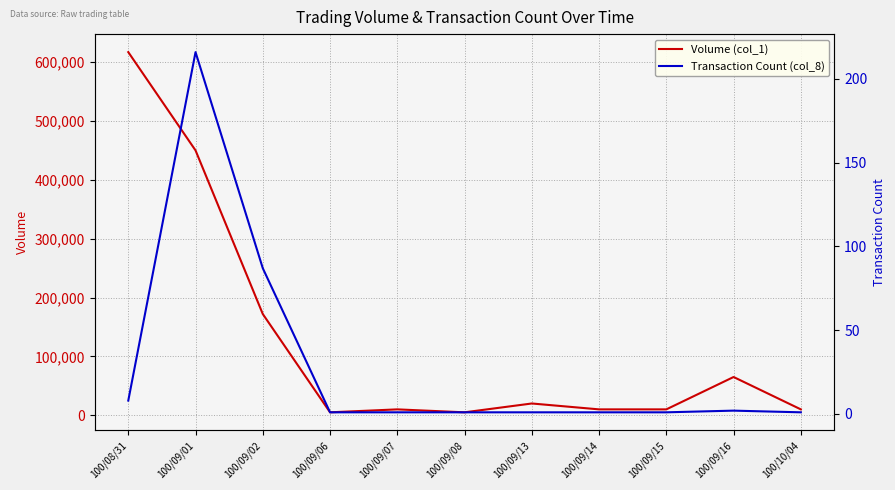

What is the label of the 7th point from the right?

100/09/07